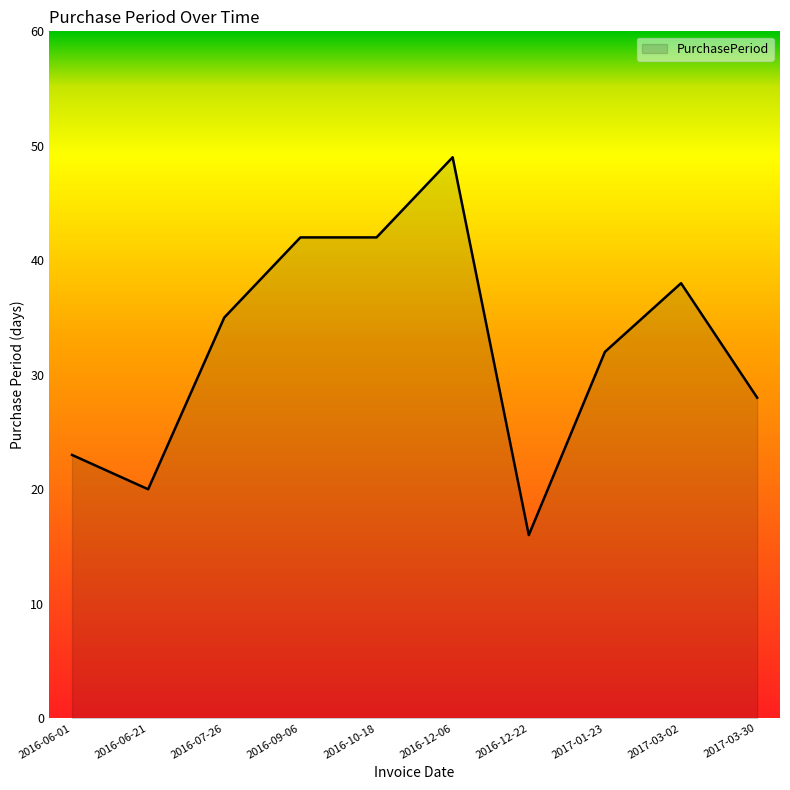

Approximately how many times larger is the value at 2016-12-22 compared to 2016-06-21?

0.8